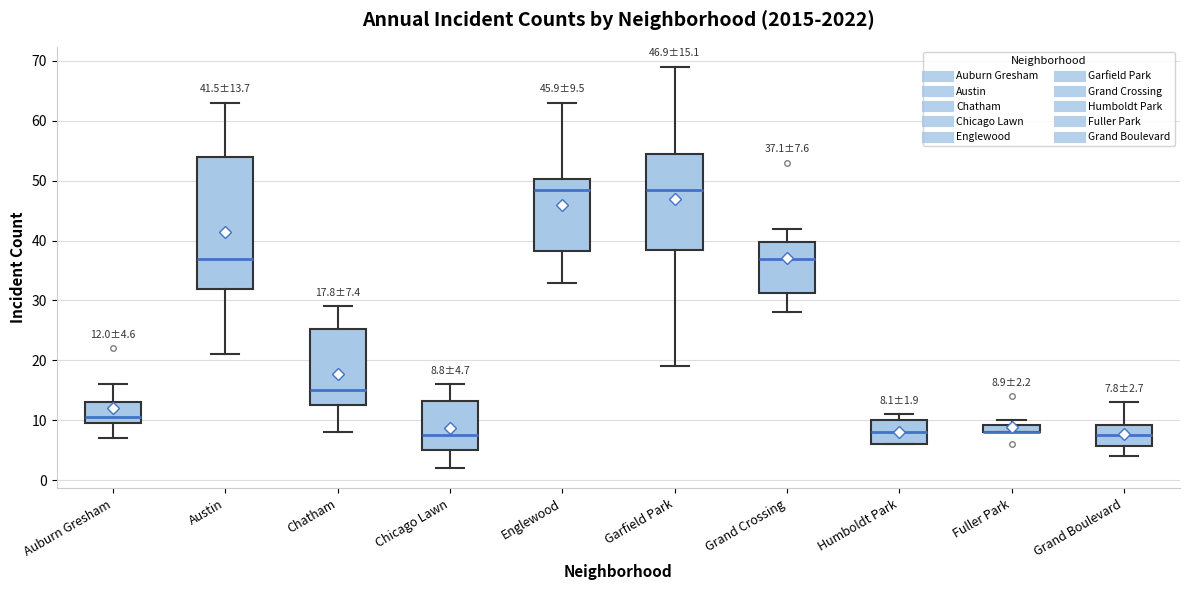

Which box is the tallest, from its lower edge to its upper edge?

Austin